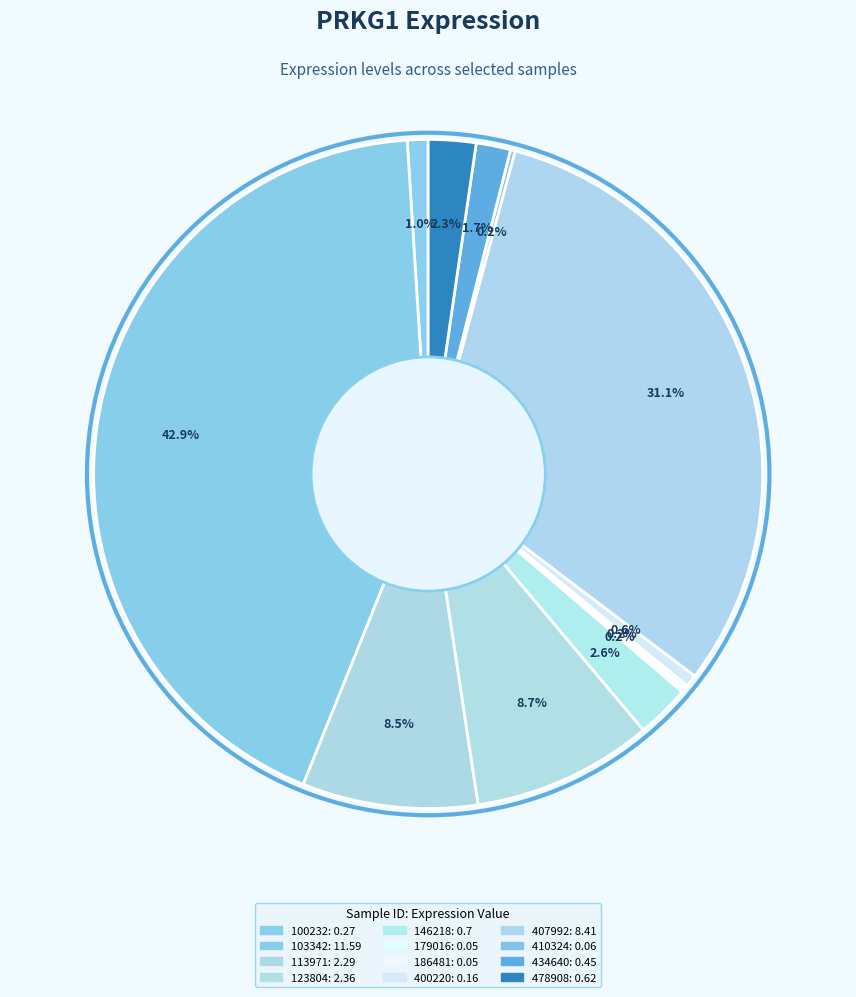

Which slice is the largest?

103342